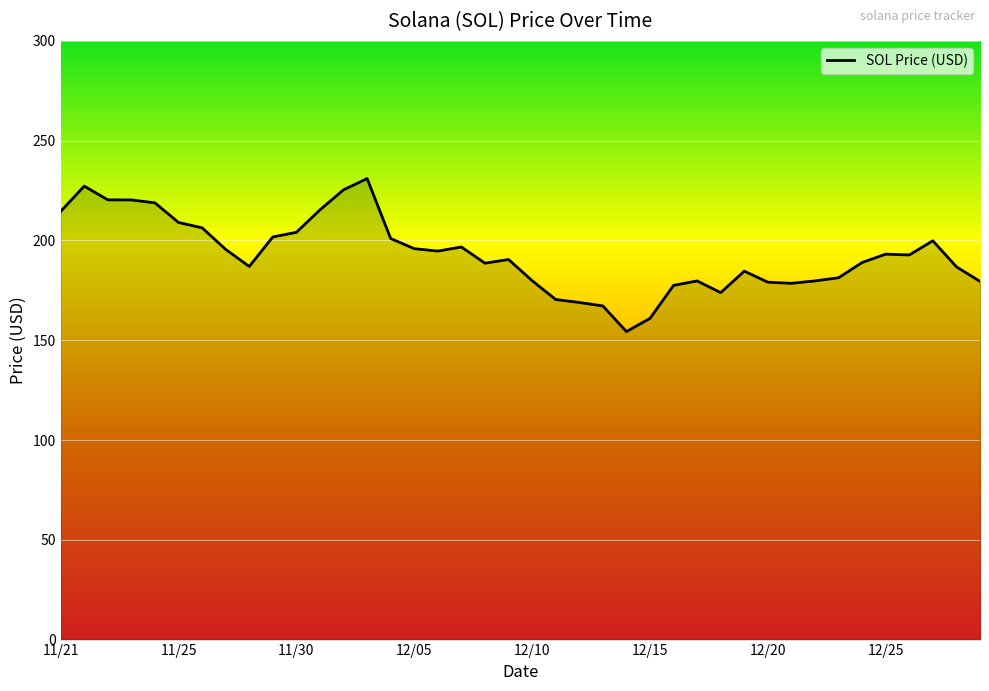

What is the difference between the maximum and minimum values?

76.7